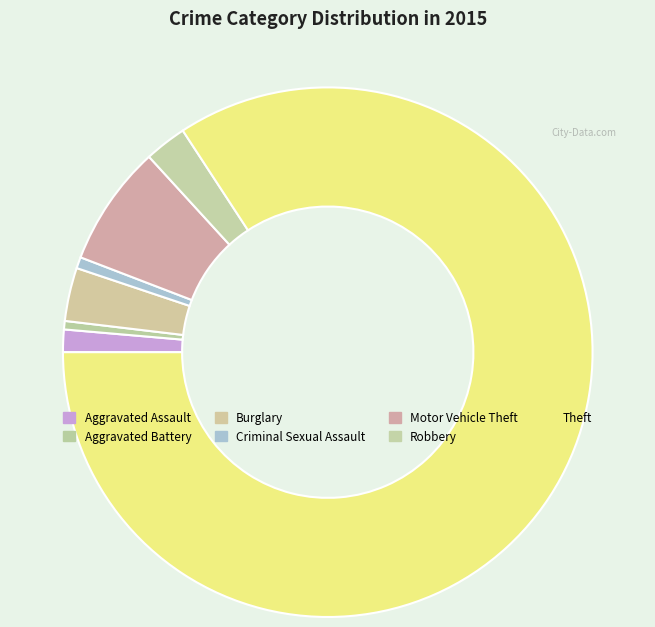

How many slices are in this pie chart?

7